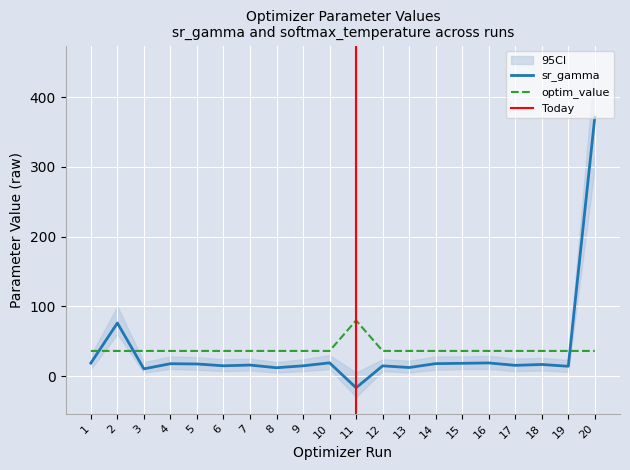

Which series changed the most between 13 and 20?

sr_gamma_ci_high